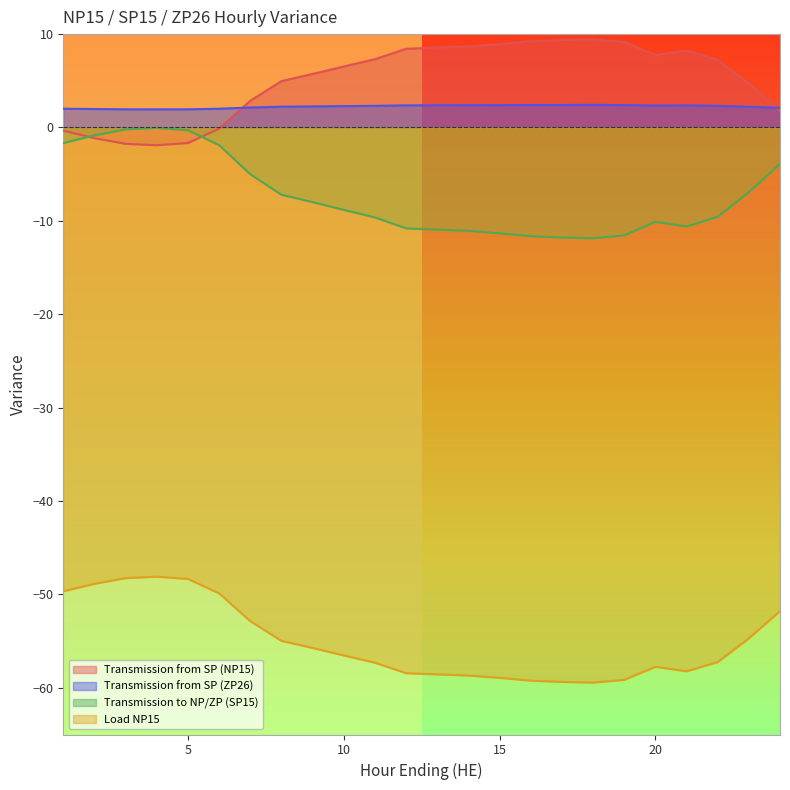

How many categories are shown in the chart?

24